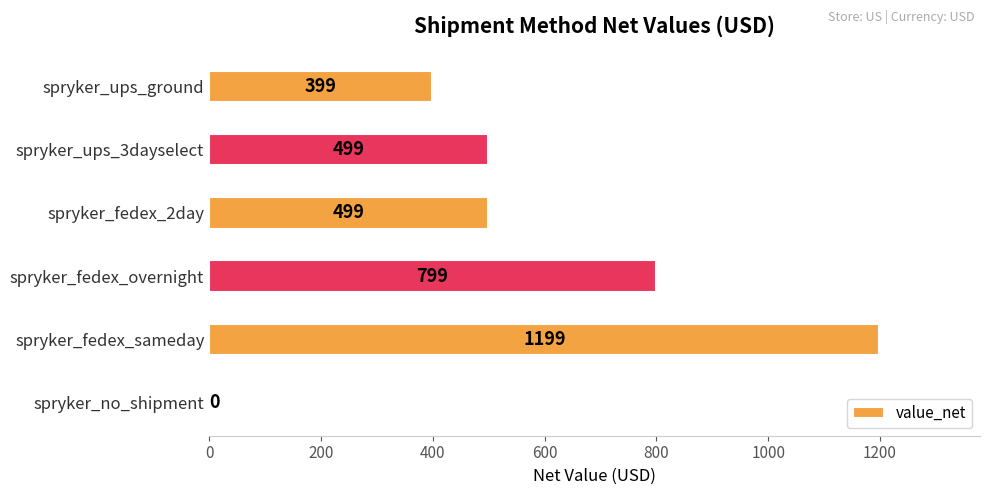

The value at spryker_ups_ground is 399. True or false?

True